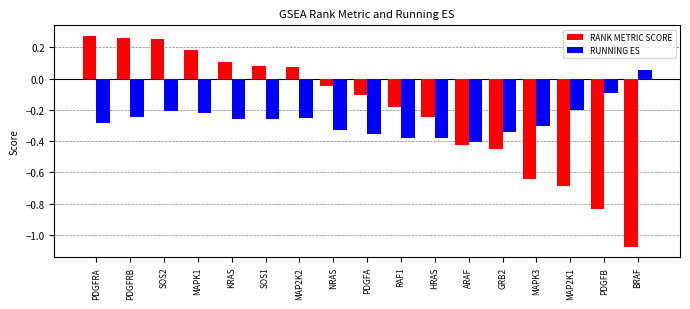

How many values in RANK METRIC SCORE are above zero?

7